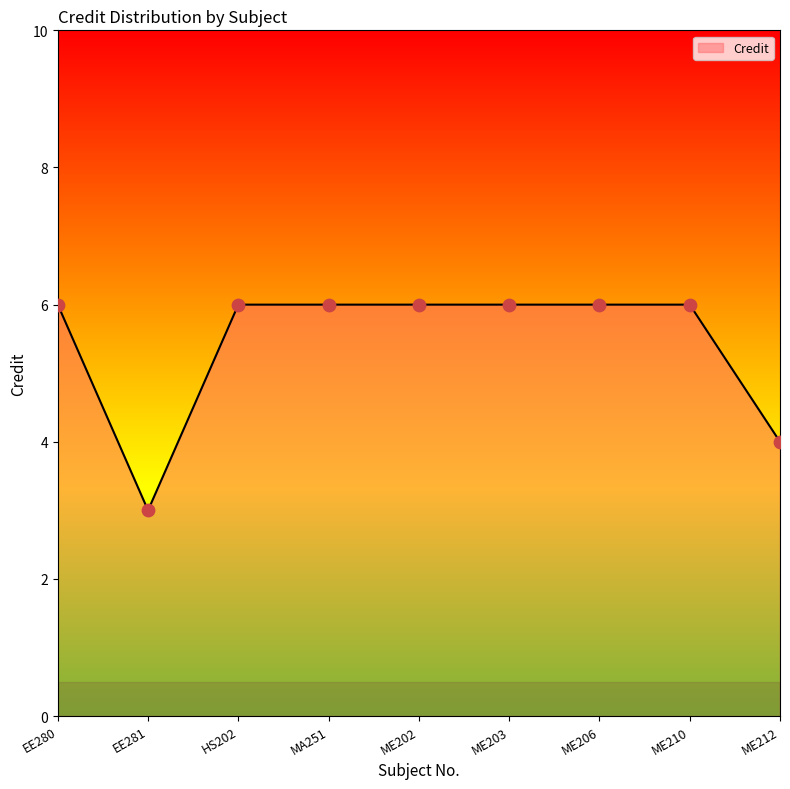

What is the ratio of the value at ME203 to the value at ME210?

1.0